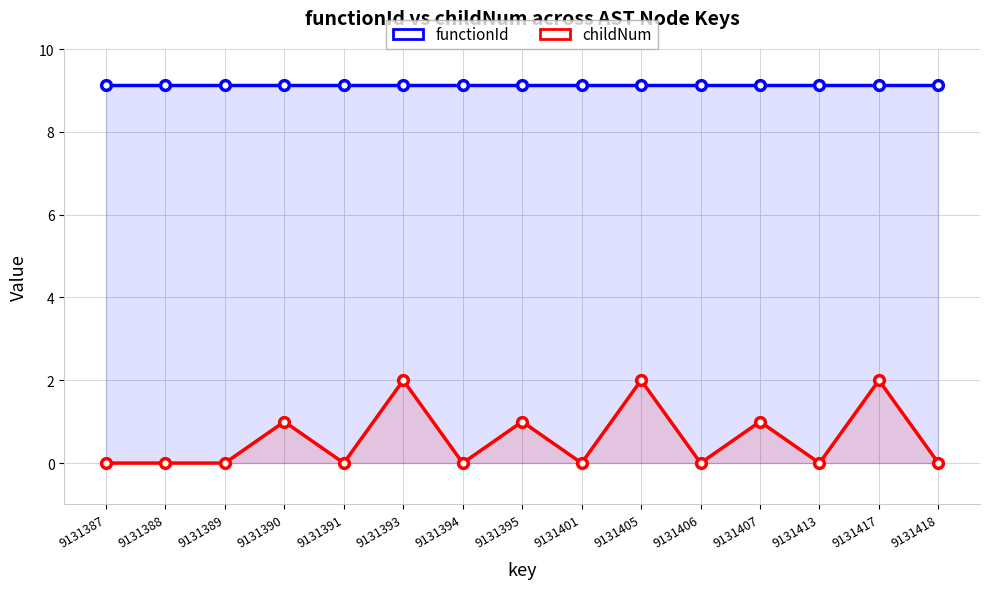

Reading left to right, what are all the values shown in this chart?

functionId: 9131387=9.1	9131388=9.1	9131389=9.1	9131390=9.1	9131391=9.1	9131393=9.1	9131394=9.1	9131395=9.1	9131401=9.1	9131405=9.1	9131406=9.1	9131407=9.1	9131413=9.1	9131417=9.1	9131418=9.1
childNum: 9131387=0.0	9131388=0.0	9131389=0.0	9131390=1.0	9131391=0.0	9131393=2.0	9131394=0.0	9131395=1.0	9131401=0.0	9131405=2.0	9131406=0.0	9131407=1.0	9131413=0.0	9131417=2.0	9131418=0.0